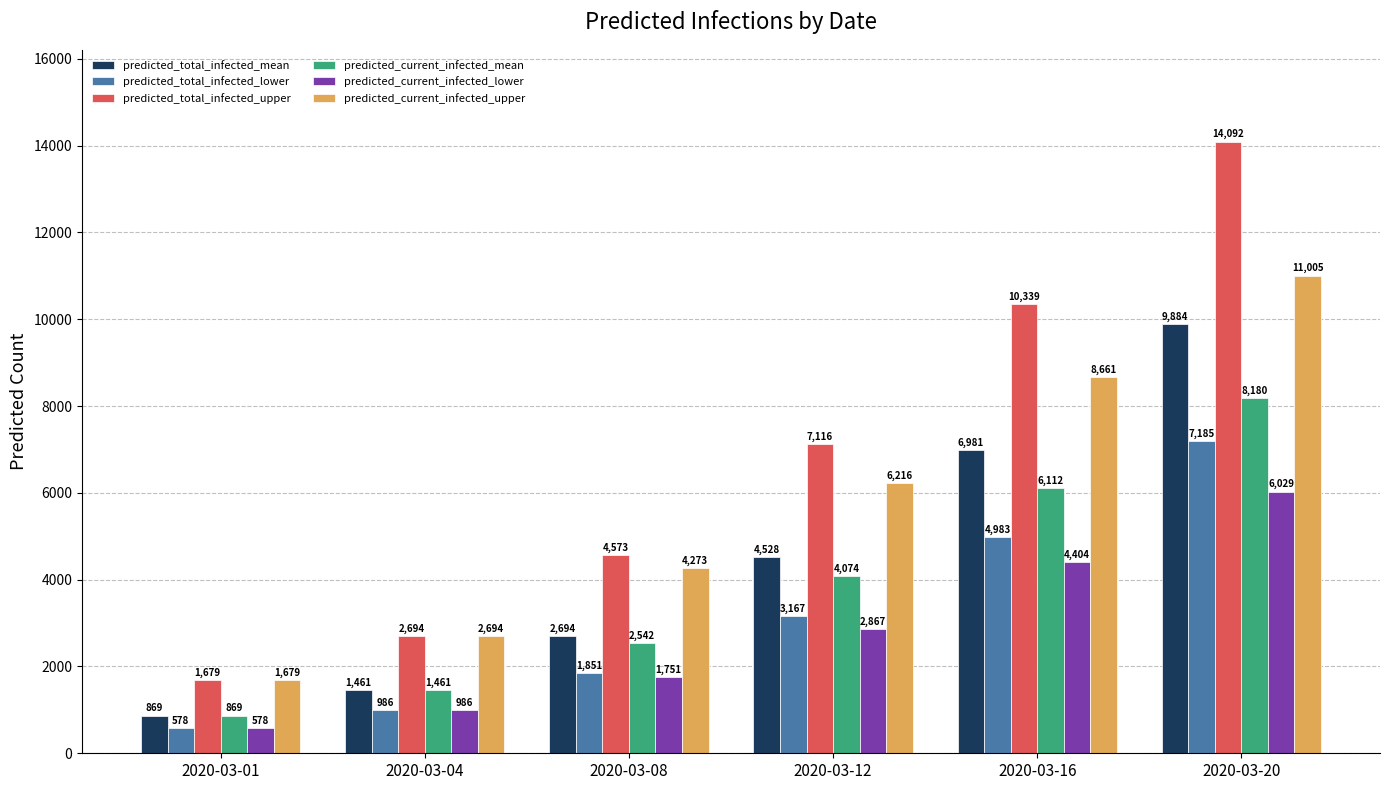

What is the average value of the predicted_total_infected_mean series?

4403